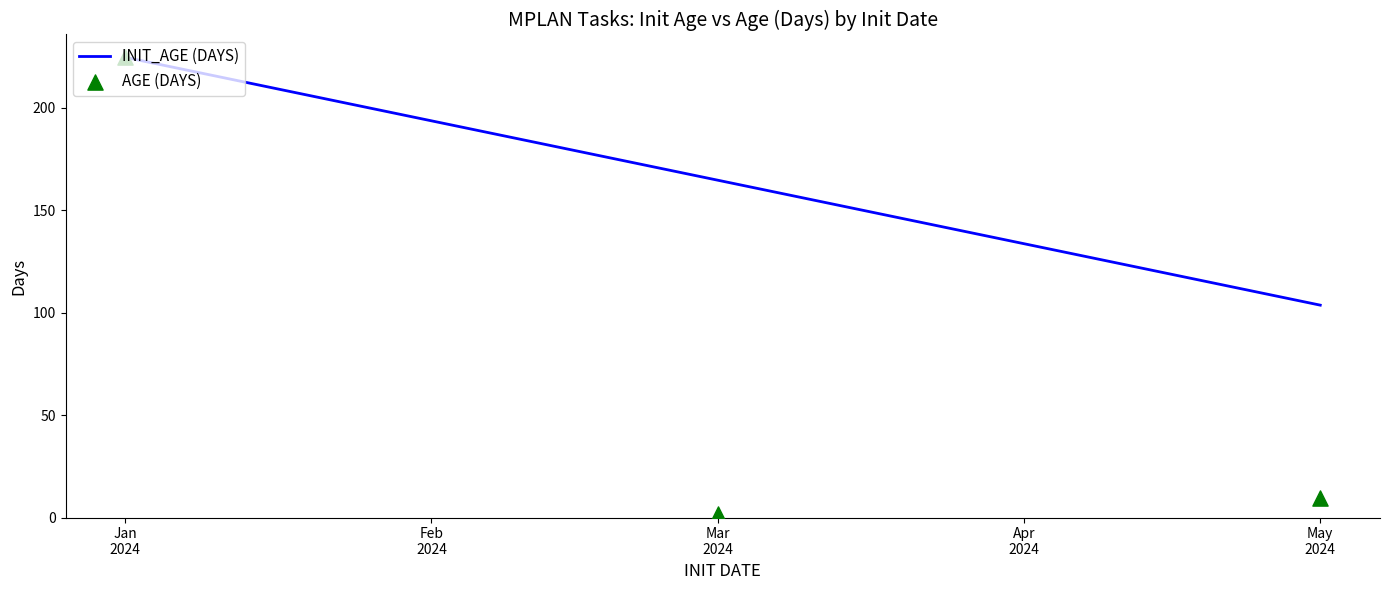

What is the maximum value for INIT_AGE (DAYS)?

224.7